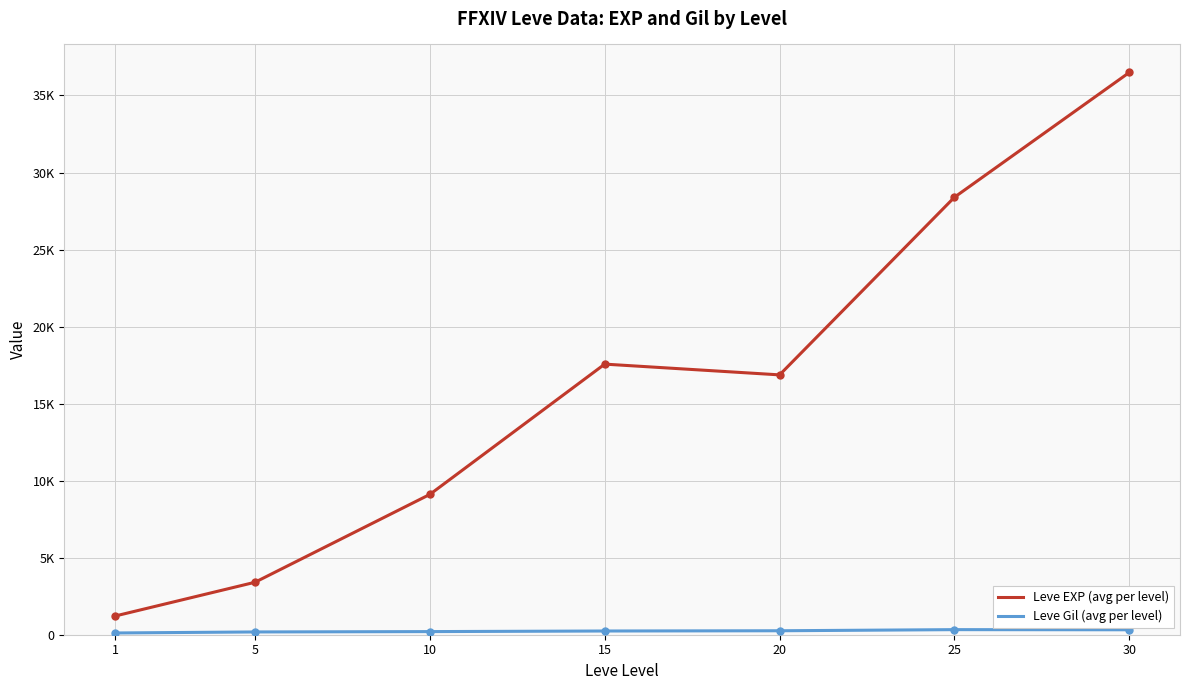

Is this an area chart (filled region under the line)?

No